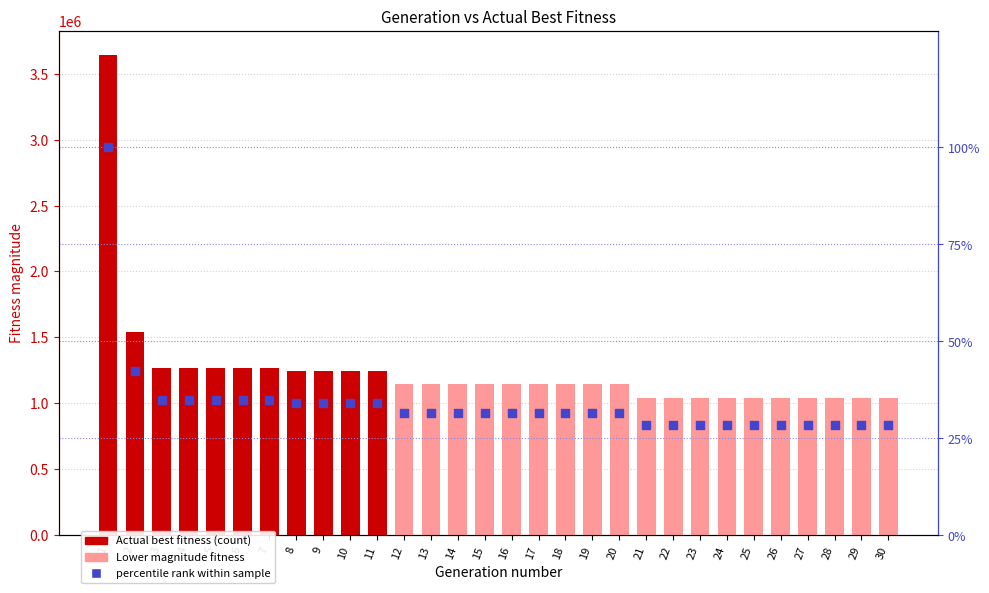

Which series has the largest total across all categories?

Actual best fitness